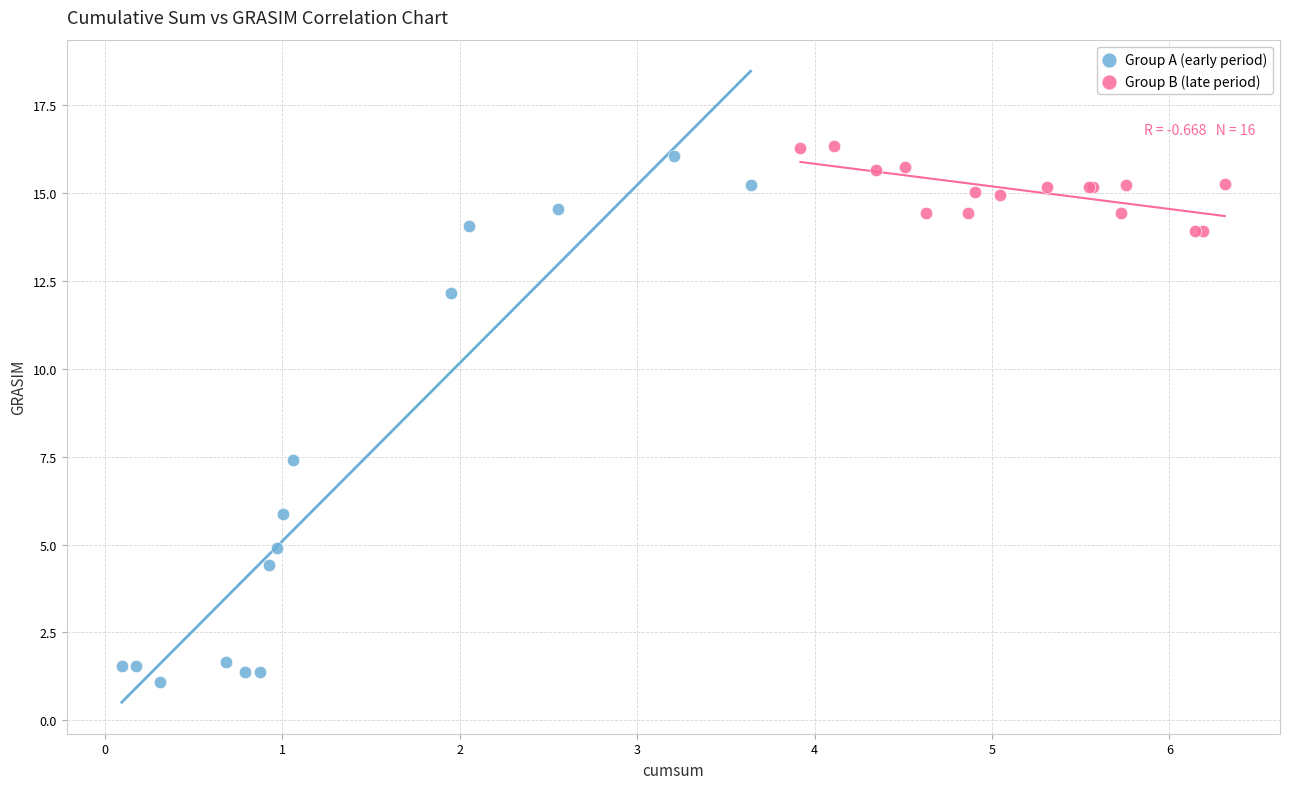

Which series has the largest Y range (max minus min)?

Group A (early period)